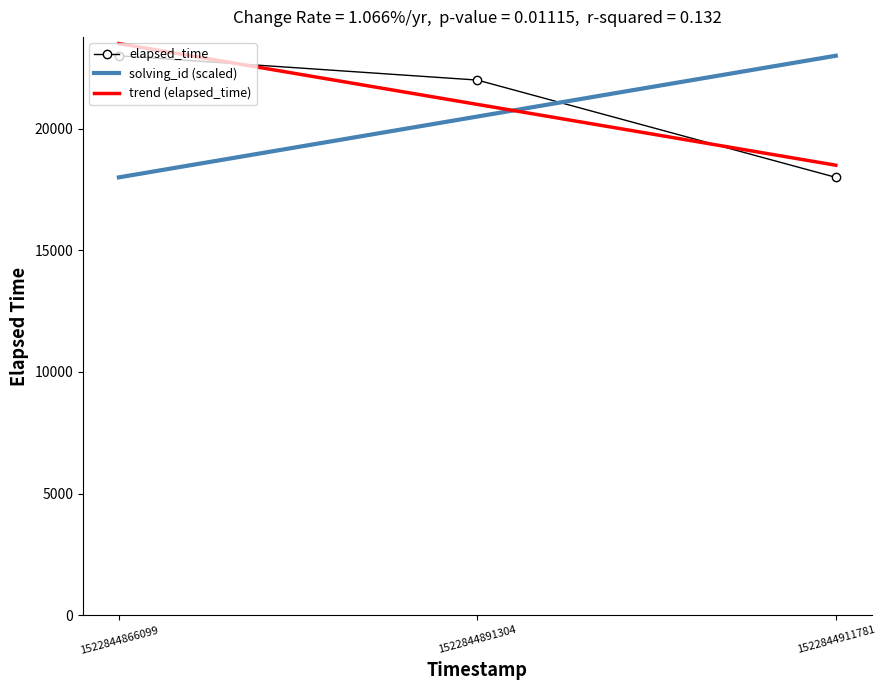

Rank the categories by trend (elapsed_time) value from highest to lowest.

1522844866099, 1522844891304, 1522844911781